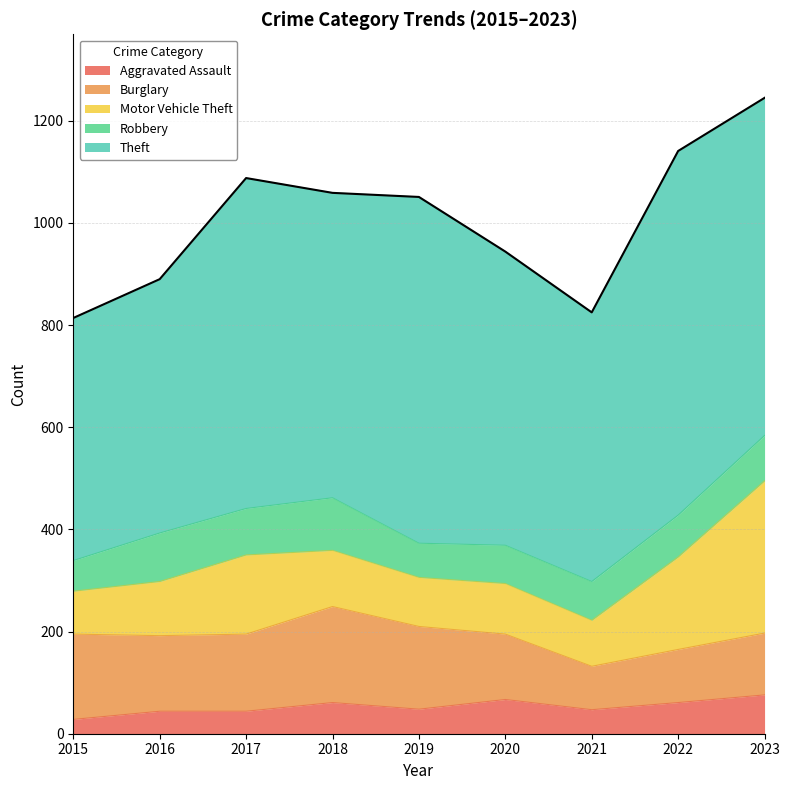

Which has a higher value, 2017 or 2021?

2021